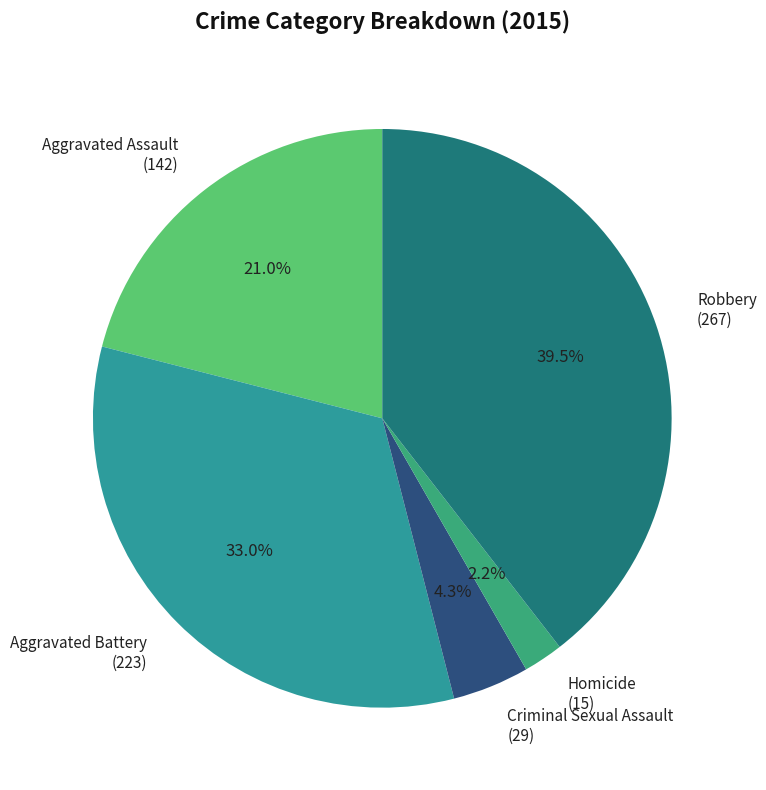

True or false: Aggravated Battery accounts for 33% of the total.

True